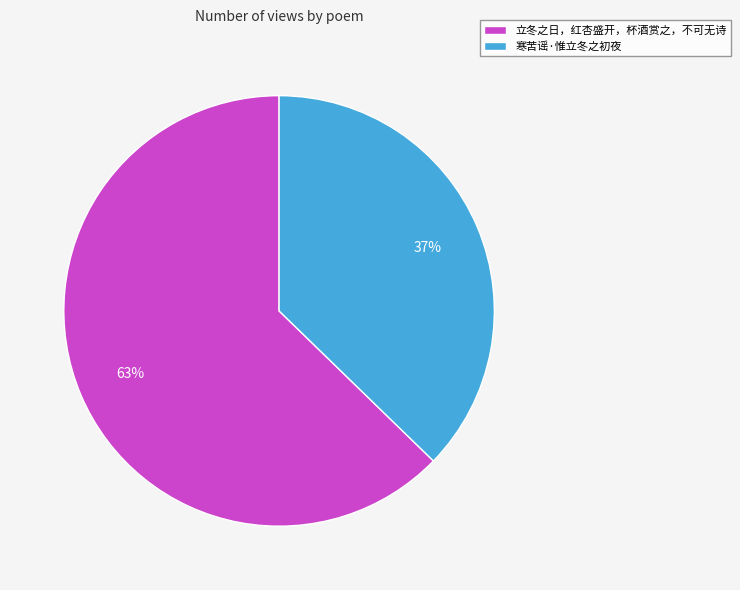

Is 立冬之日，红杏盛开，杯酒赏之，不可无诗 the majority of the pie?

Yes